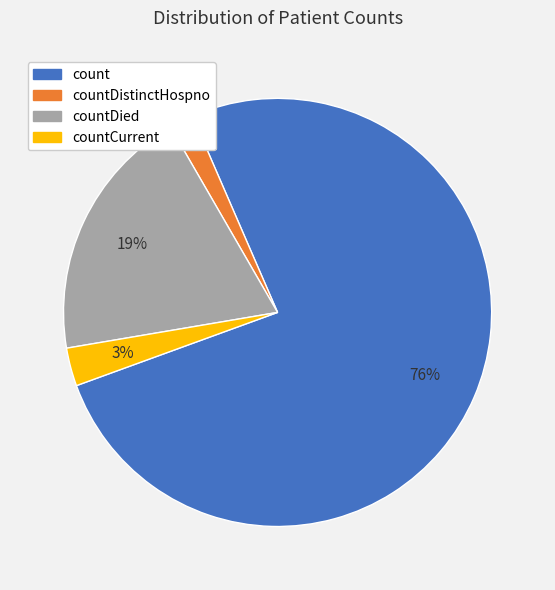

Between count and countDied, which is larger?

count